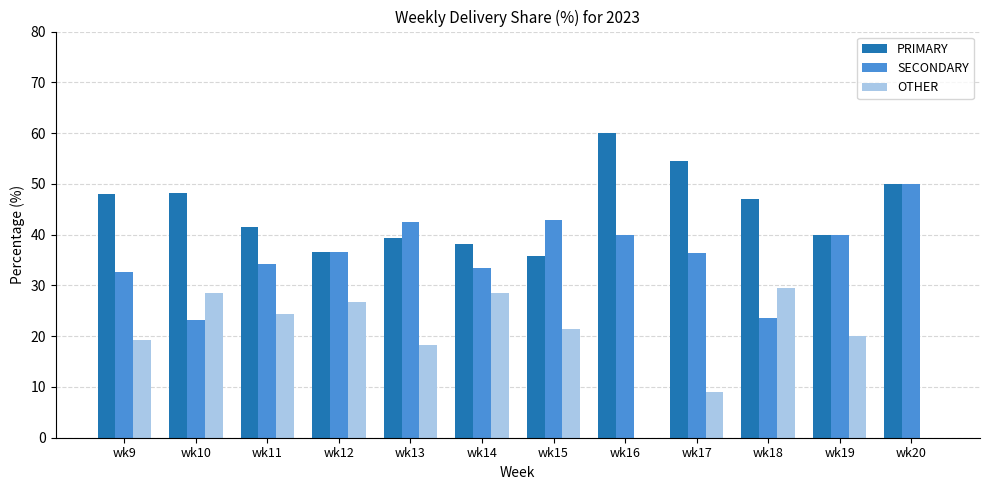

What is the sum of the SECONDARY values at wk11 and wk17?

70.5